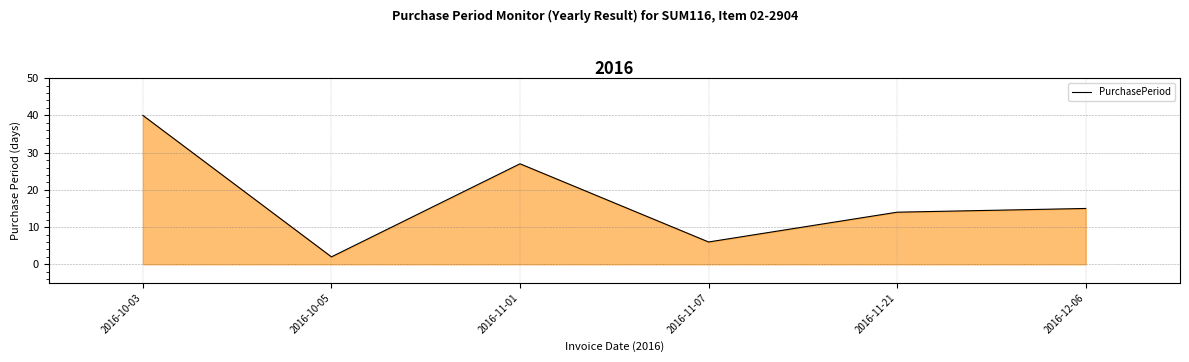

The chart shows a value of 9 at 2016-12-06. True or false?

False